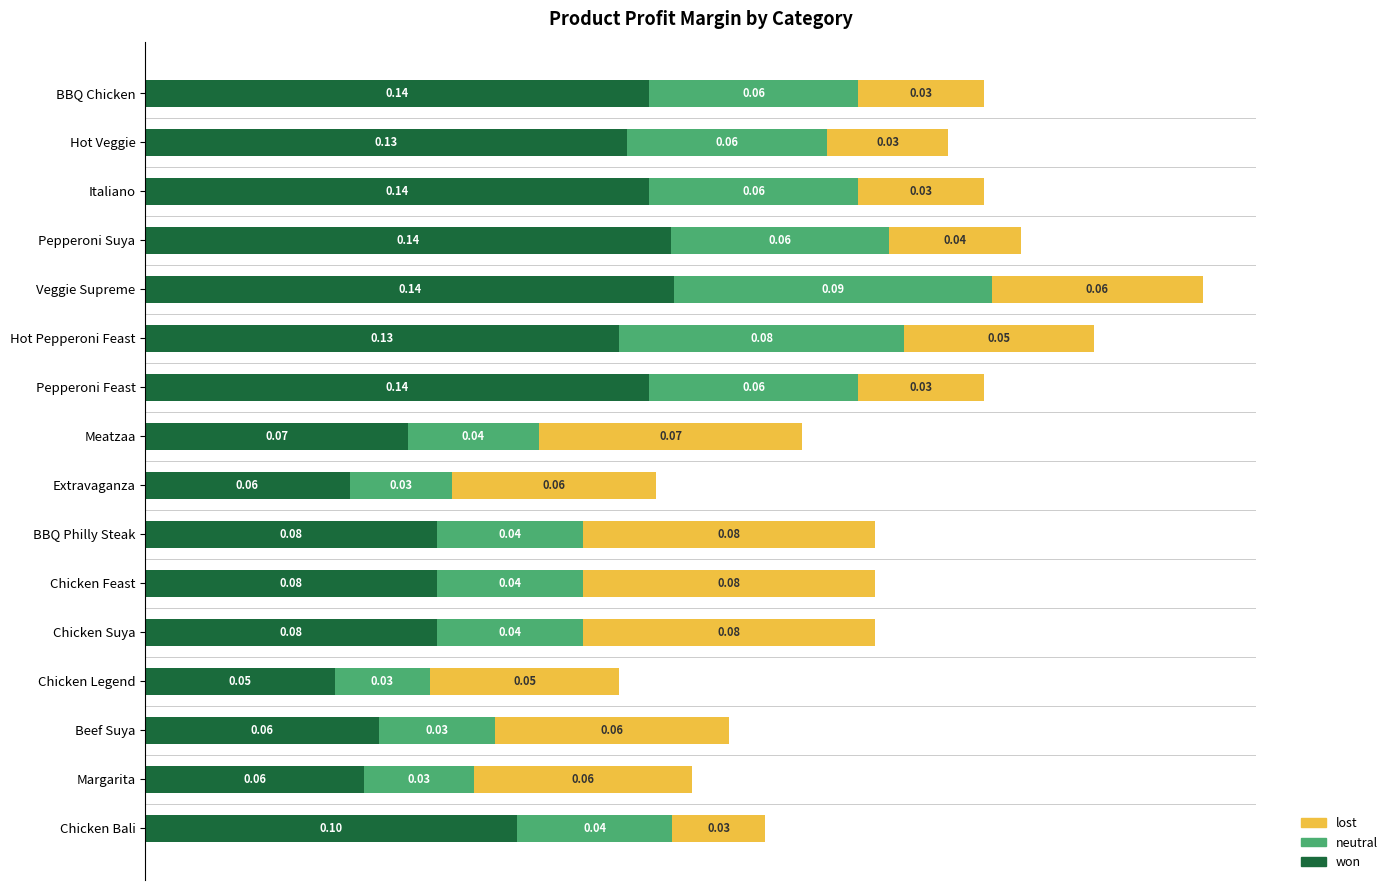

At which category is the sum across all series the highest?

Veggie Supreme